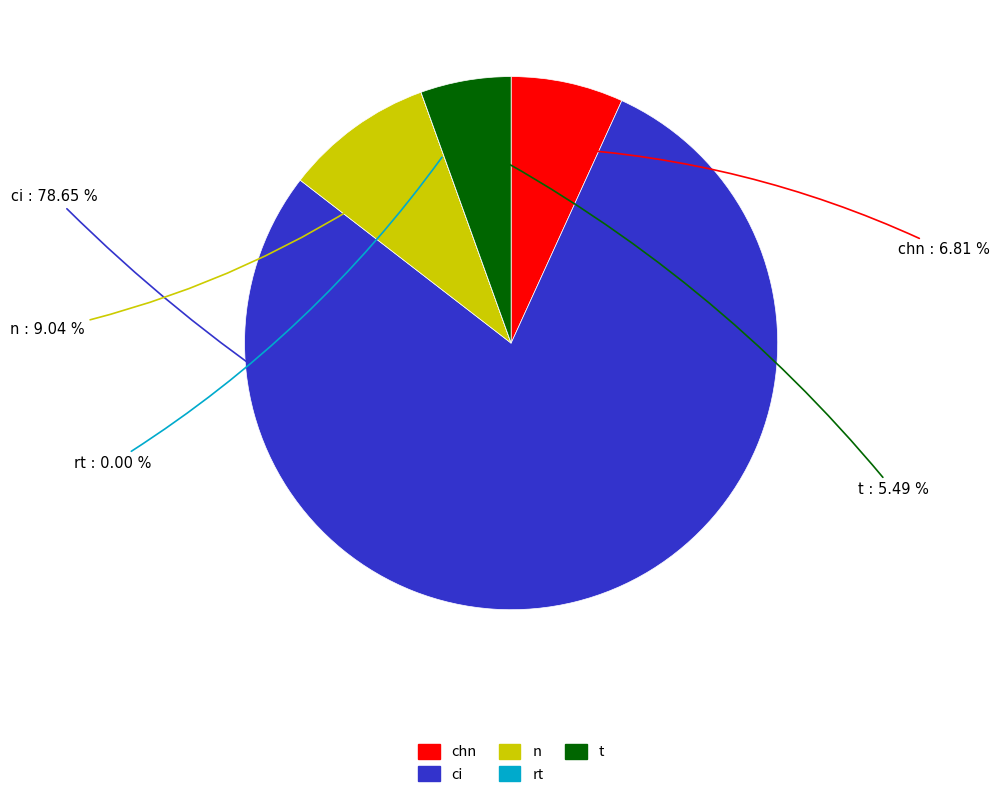

Which slice is the largest?

ci